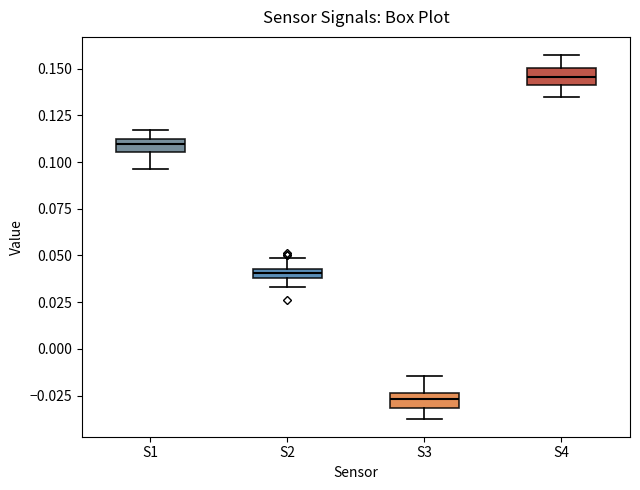

Which box has the highest median line?

S4